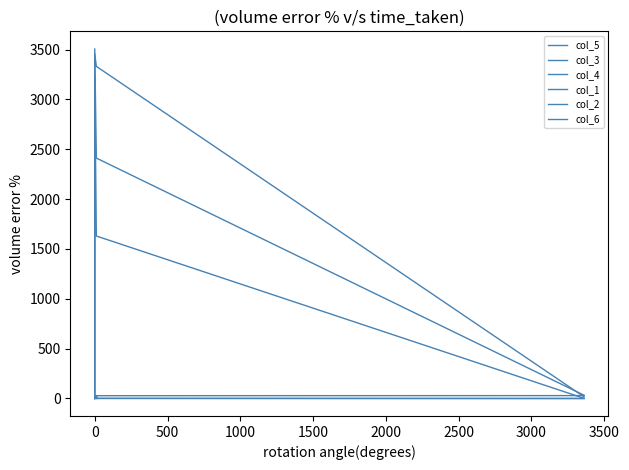

What are all the series names shown in the legend?

col_5, col_3, col_4, col_1, col_2, col_6